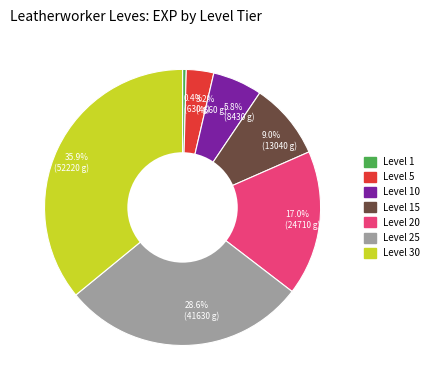

How many segments does this pie chart have?

7